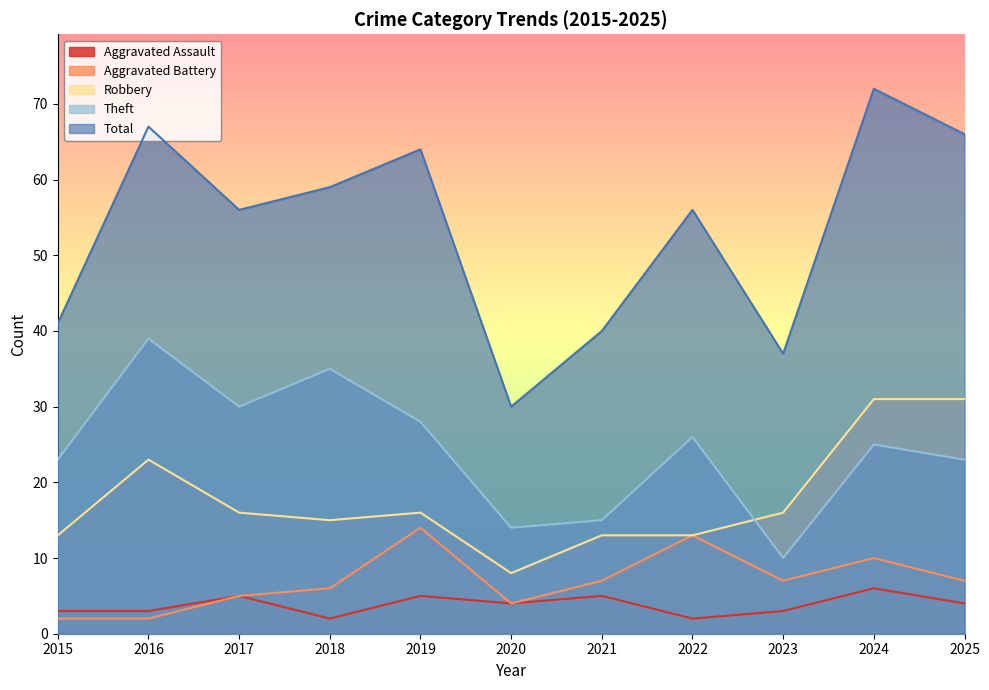

Does the chart have visible grid lines?

No